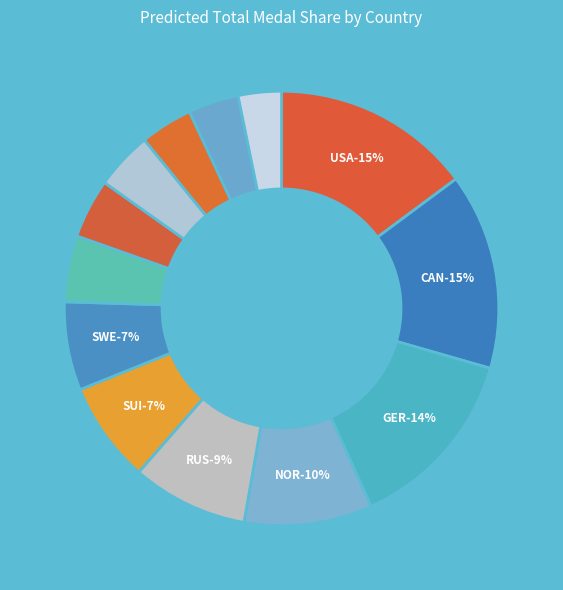

Do NED and CAN together represent more than half of the pie?

No